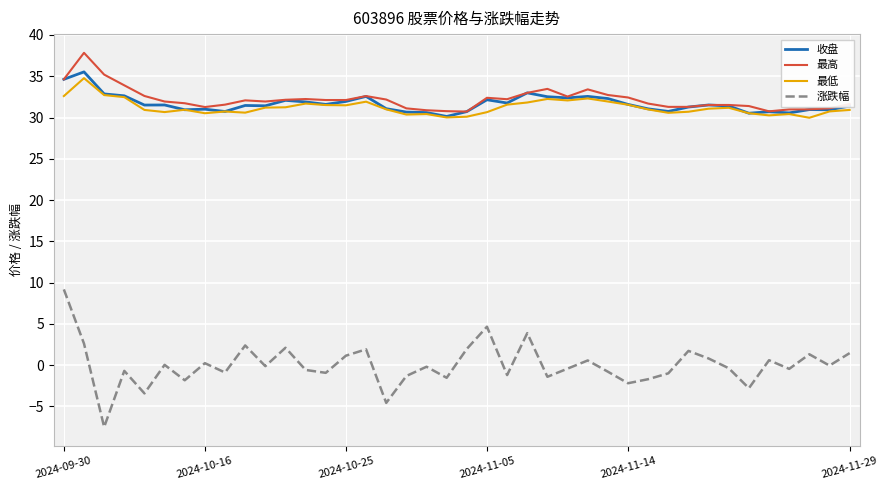

True or false: 涨跌幅 and 最低 cross at least once.

False